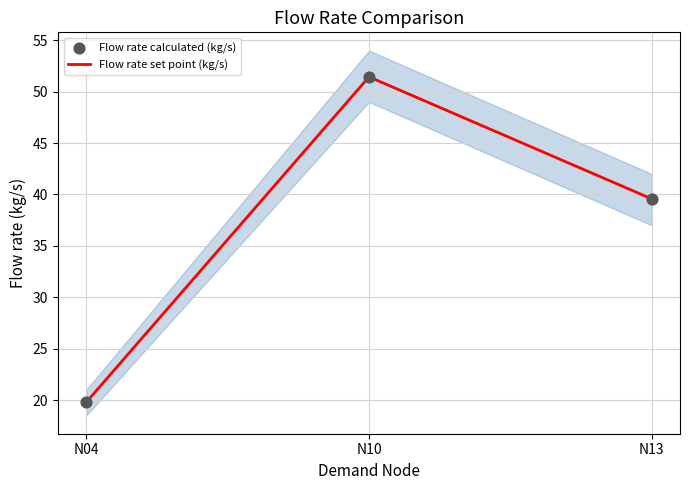

Which series reaches the minimum Y coordinate?

Flow rate set point (kg/s)